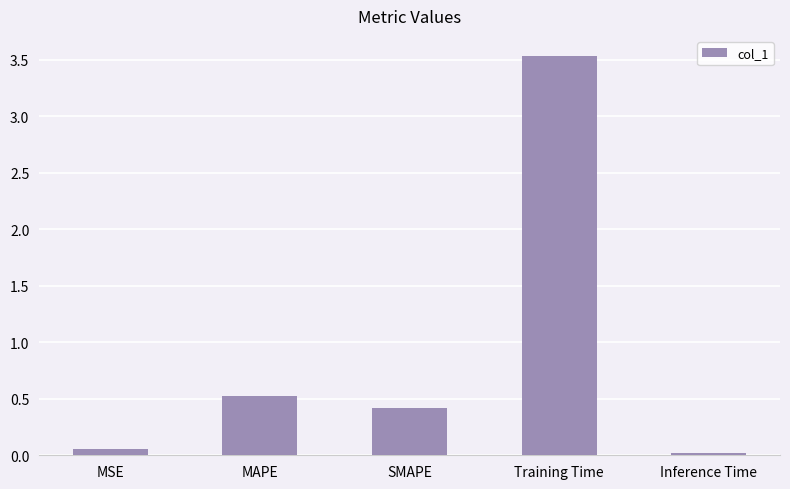

What is the label of the 3rd bar from the right?

SMAPE